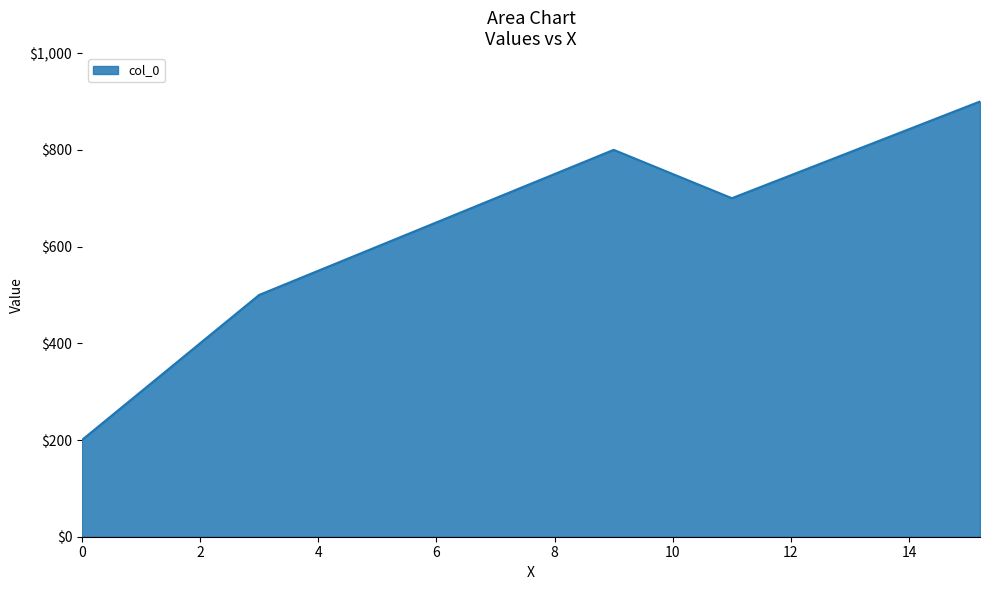

How many categories are shown in the chart?

5